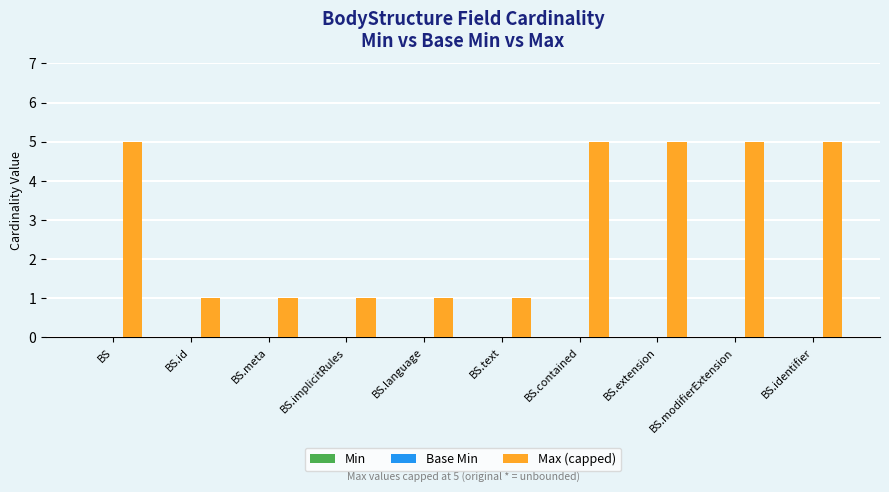

Approximately how many times larger is the value at BS.extension compared to BS.identifier?

1.0